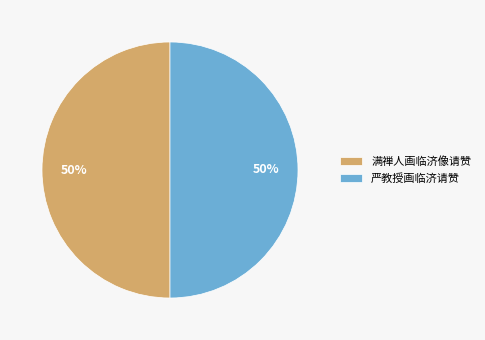

What is the ratio of the value at 满禅人画临济像请赞 to the value at 严教授画临济请赞?

1.0